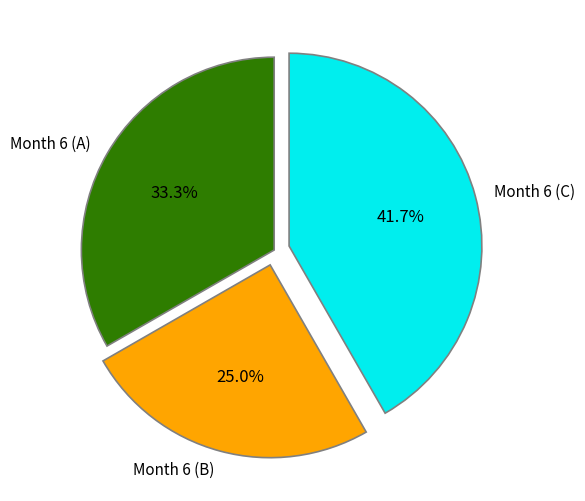

Rank the categories by value from lowest to highest.

Month 6 (B), Month 6 (A), Month 6 (C)